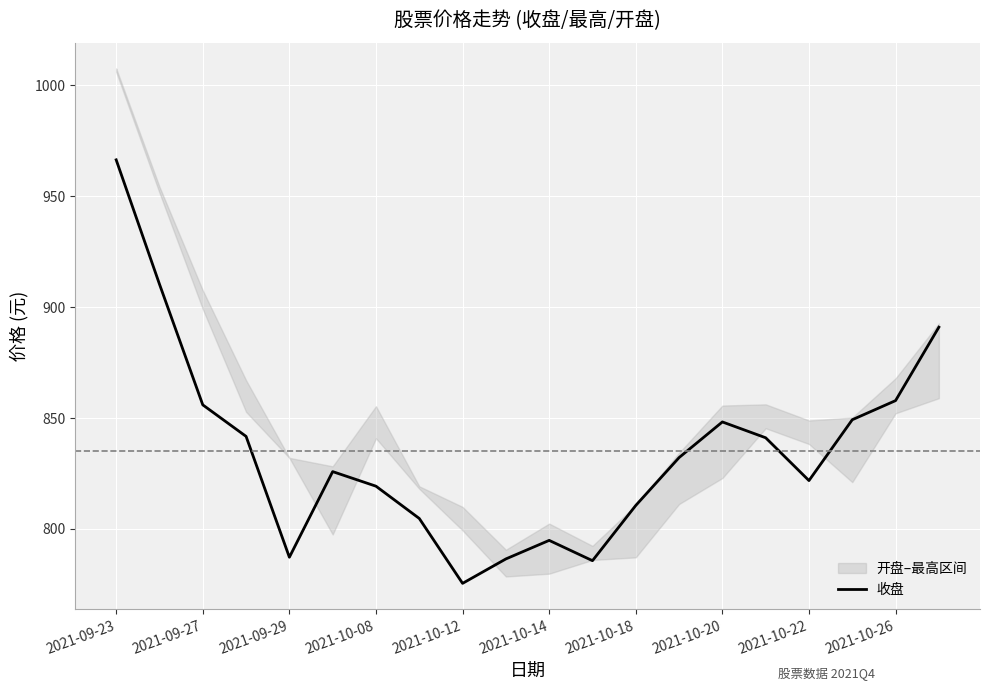

Reading right to left, what are all the values shown in this chart?

891.0	857.9	849.2	821.8	841.1	848.2	832.2	810.6	785.7	794.9	786.5	775.5	804.7	819.3	825.9	787.2	841.7	855.9	910.4	966.4